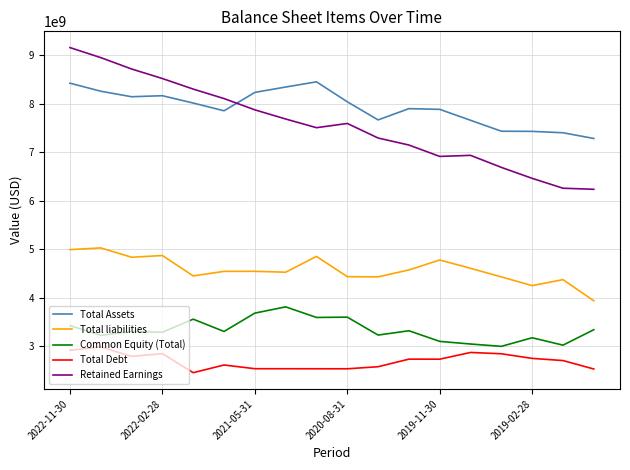

True or false: Total liabilities and Total Assets cross at least once.

False